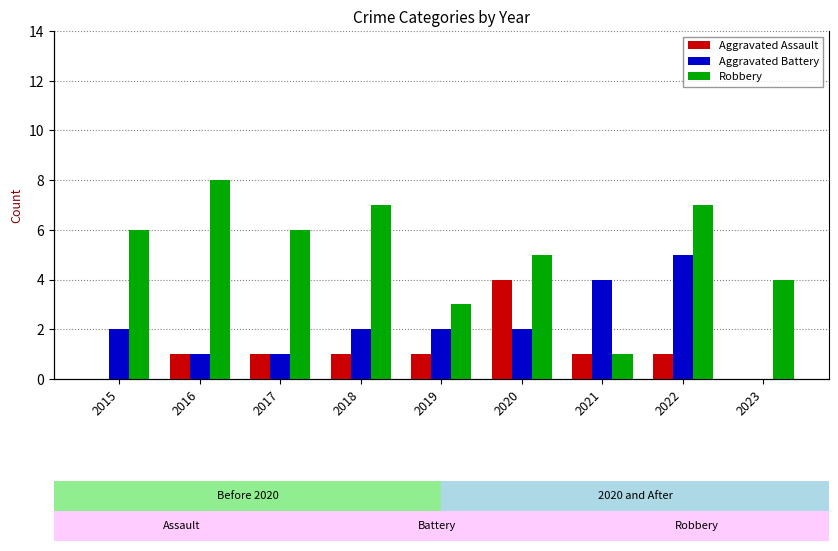

What is the average value of the Robbery series?

5